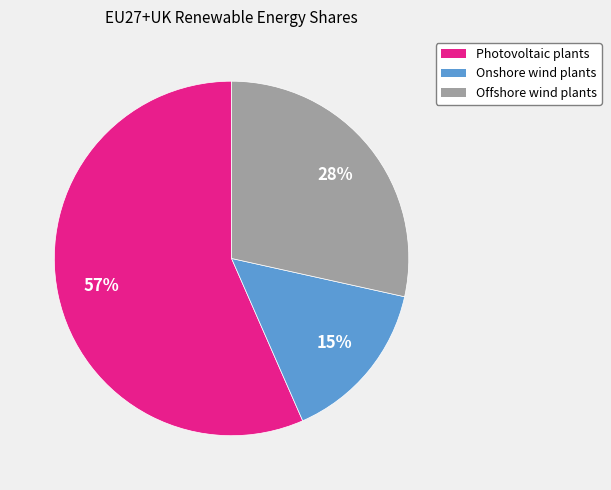

Which slice is the smallest?

Onshore wind plants